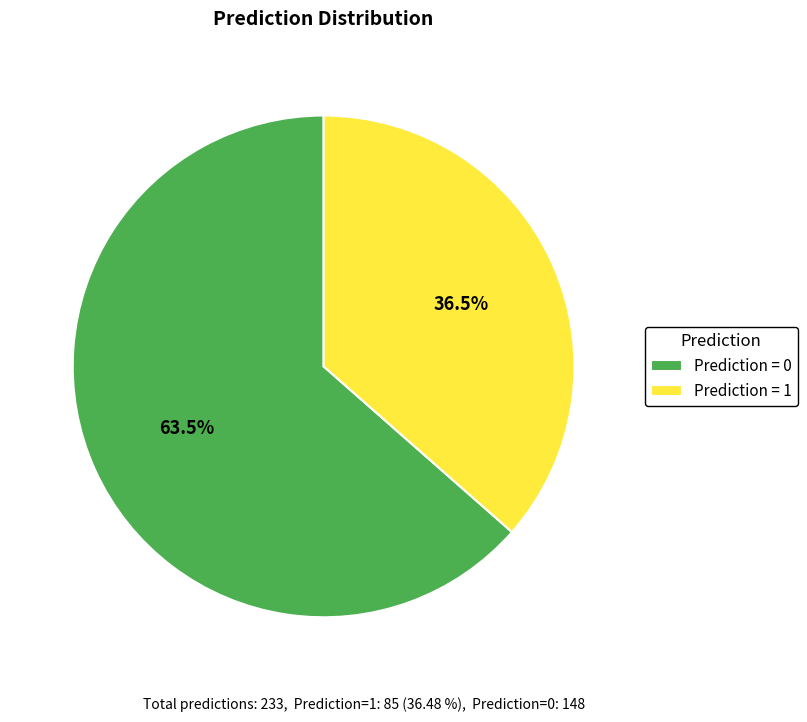

Is there any slice that represents more than half of the pie?

Yes